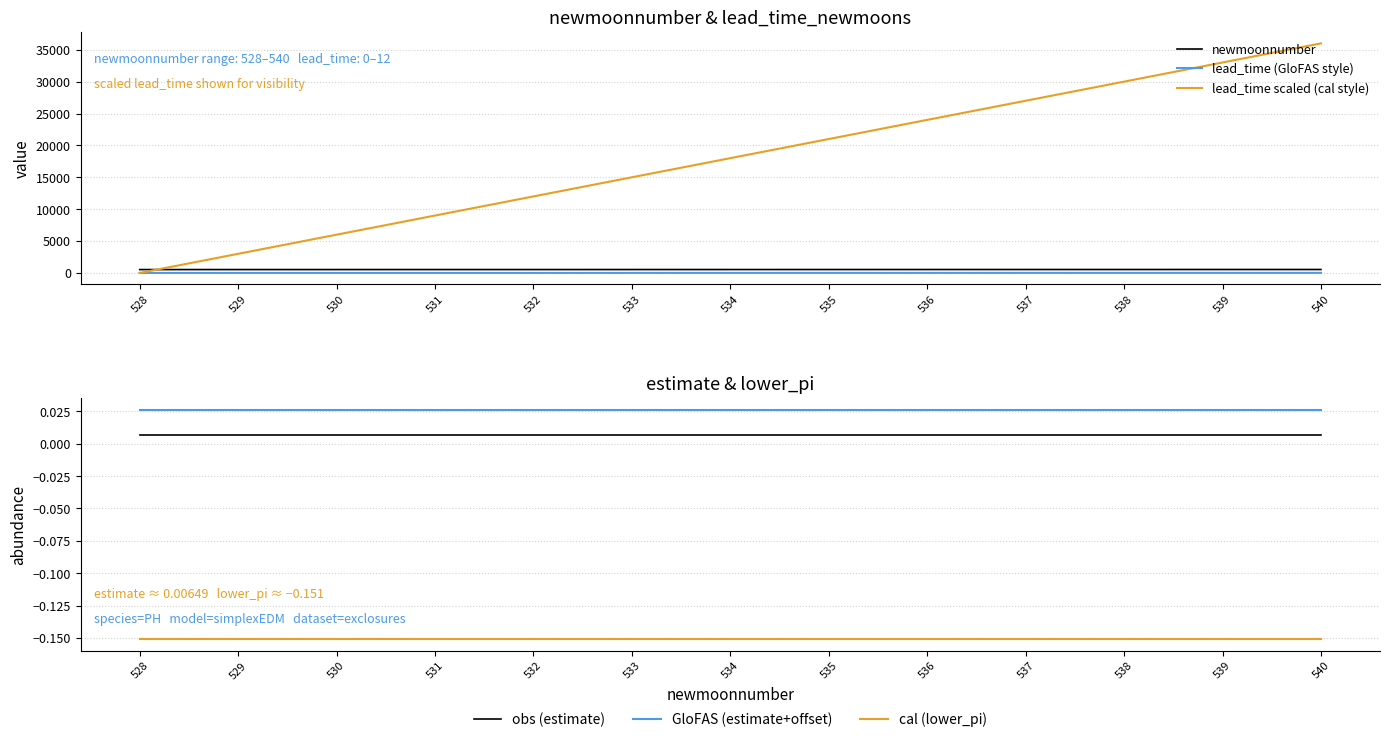

What is the value of the cal (lower_pi) point at the 3rd from the left?

-0.2